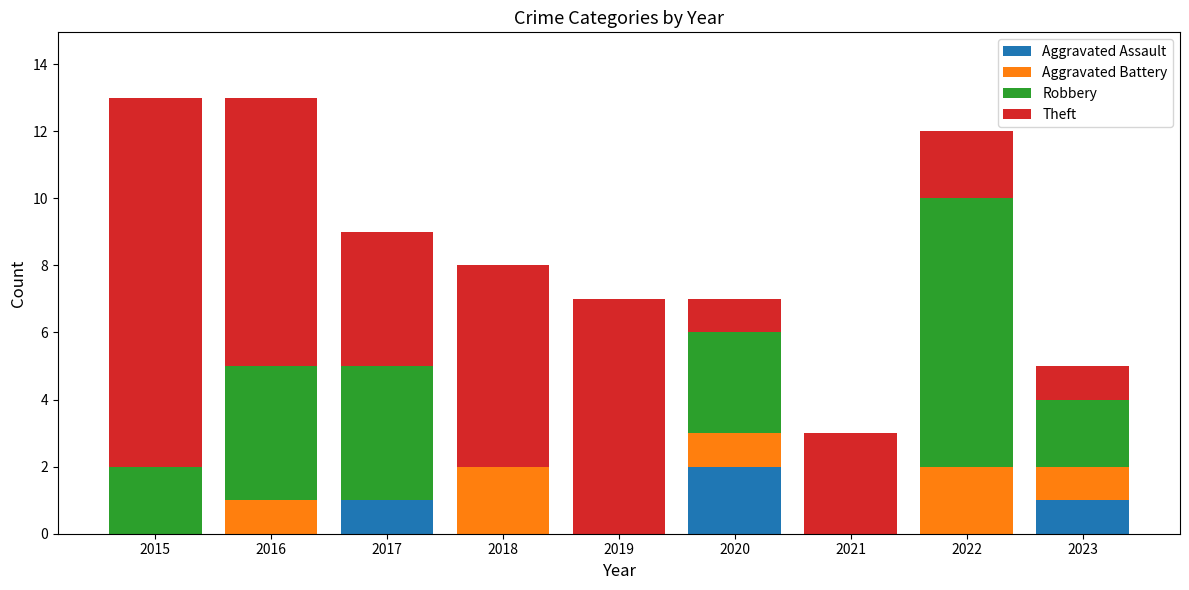

The value of Aggravated Assault at 2016 is 0. True or false?

True